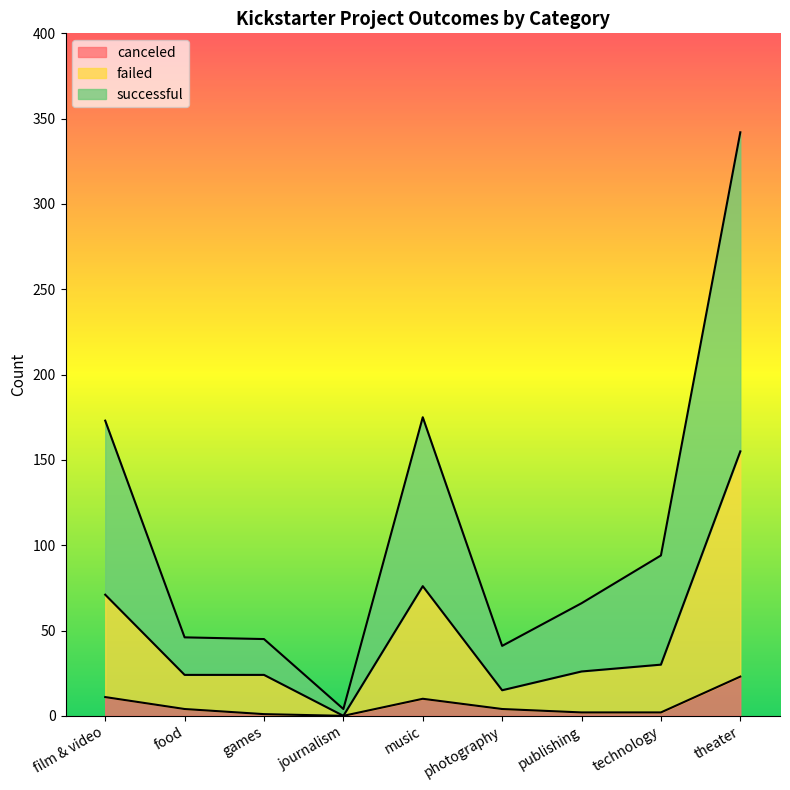

At which category is the sum across all series the highest?

theater